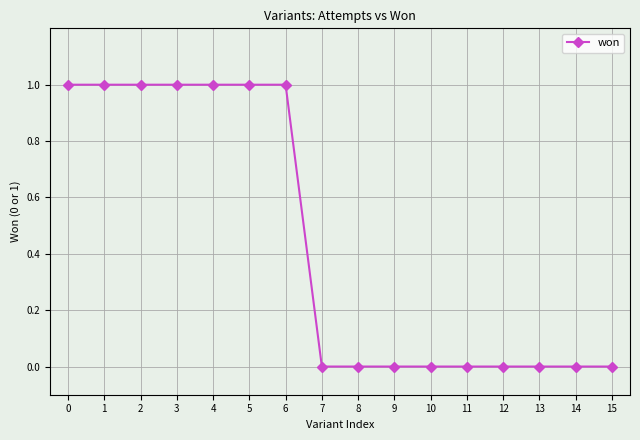

What is the sum of all values?

7